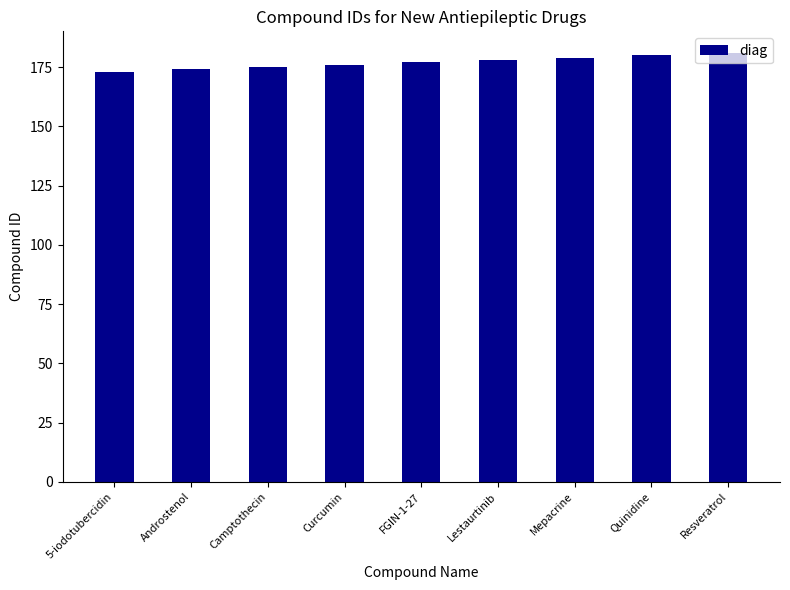

Approximately how many times larger is the value at Lestaurtinib compared to 5-iodotubercidin?

1.0